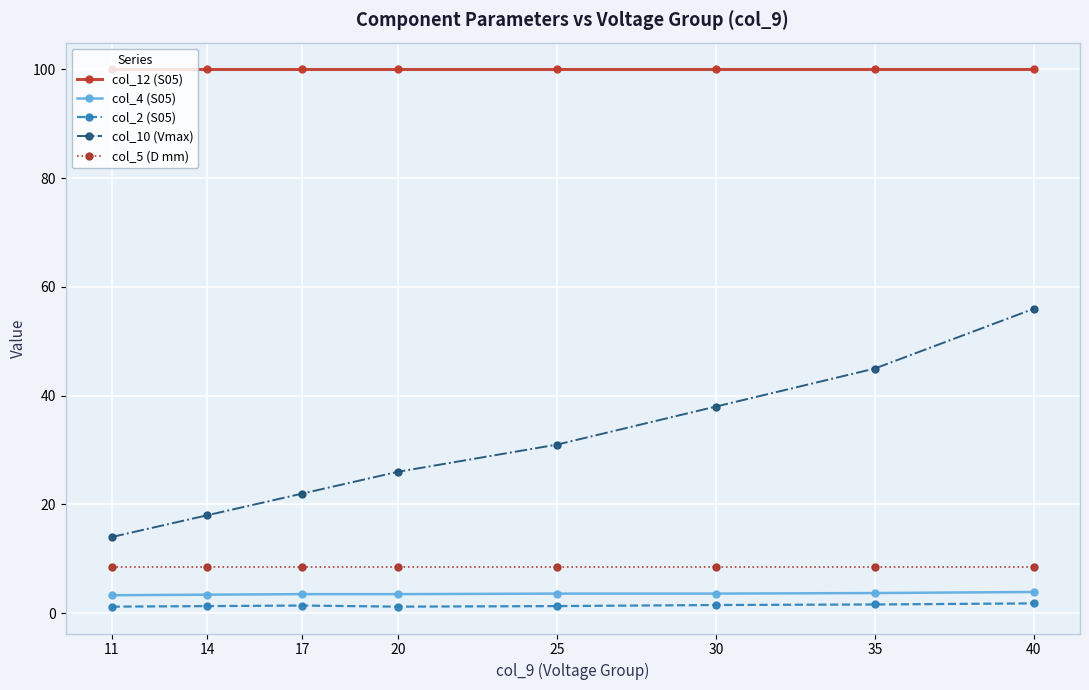

At how many categories does at least one series exceed 67?

8